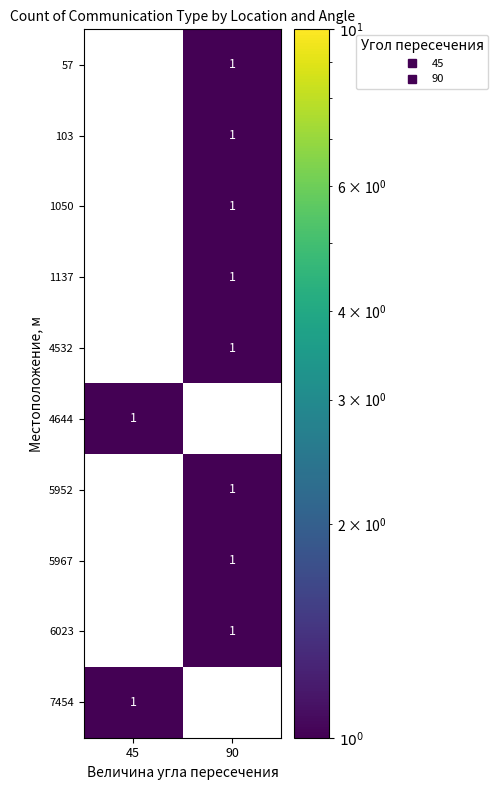

What is the greatest value displayed?

1.0